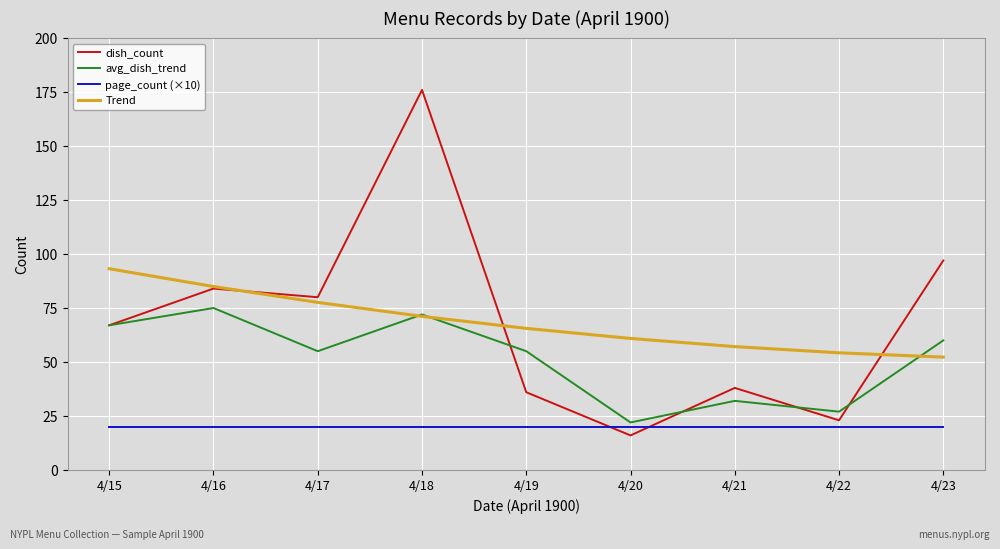

What is the maximum value shown in the chart?

176.0